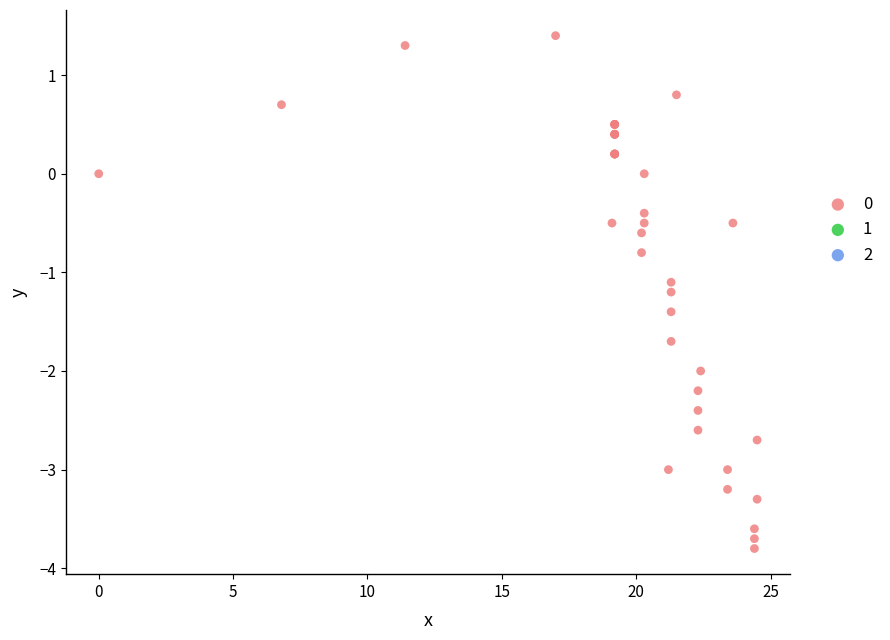

What Y value in the scatter plot is closest to -1?

-1.1